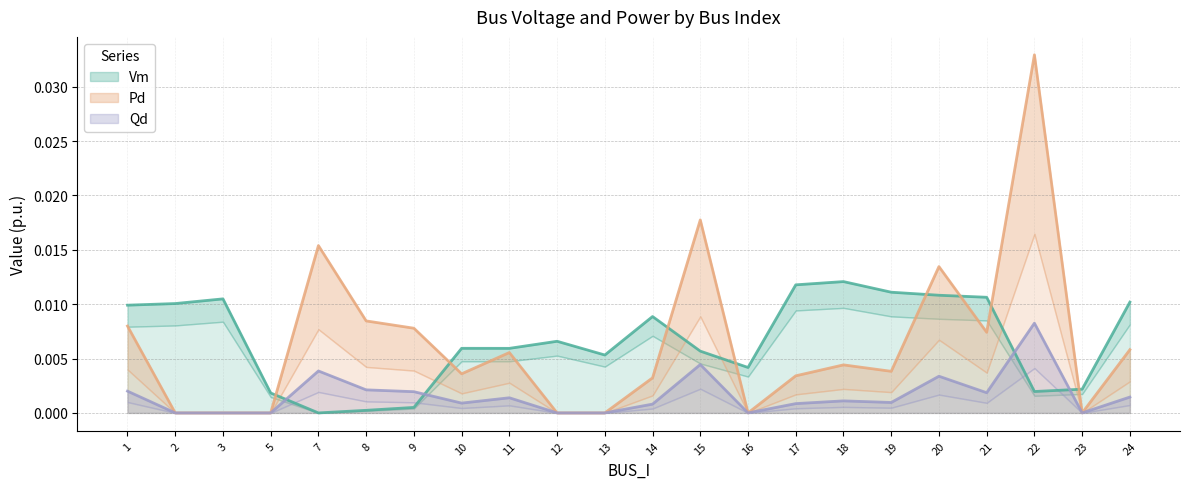

How many positive values does the Pd series have?

15